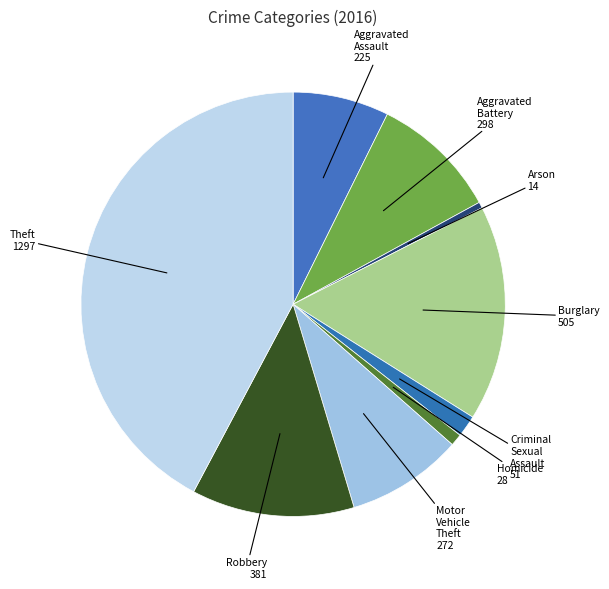

Is the sum of Aggravated Battery and Motor Vehicle Theft greater than half?

No